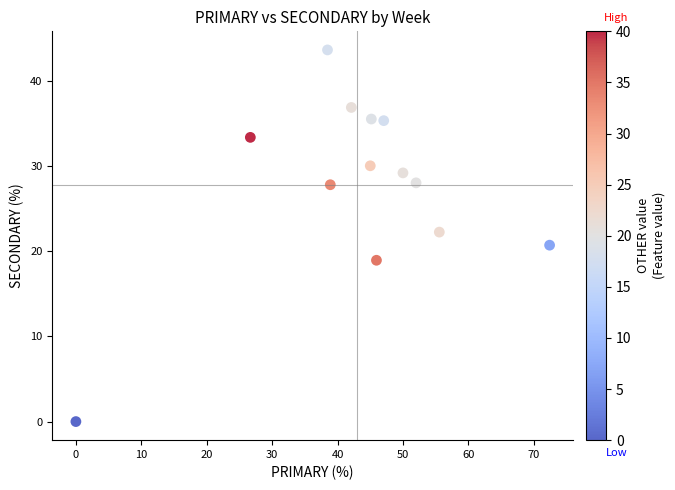

What is the range of Y values (max minus min)?

43.6